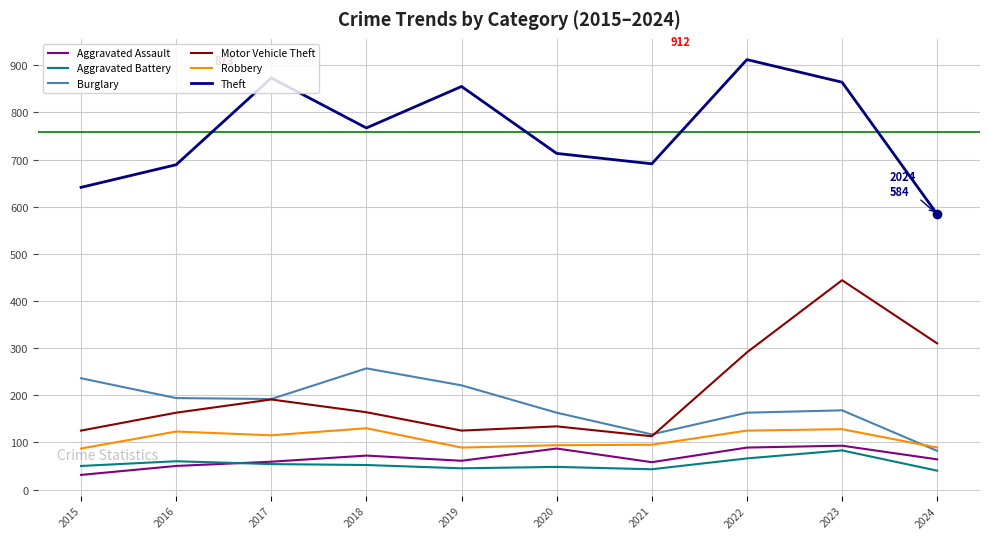

True or false: Motor Vehicle Theft and Aggravated Battery cross at least once.

False